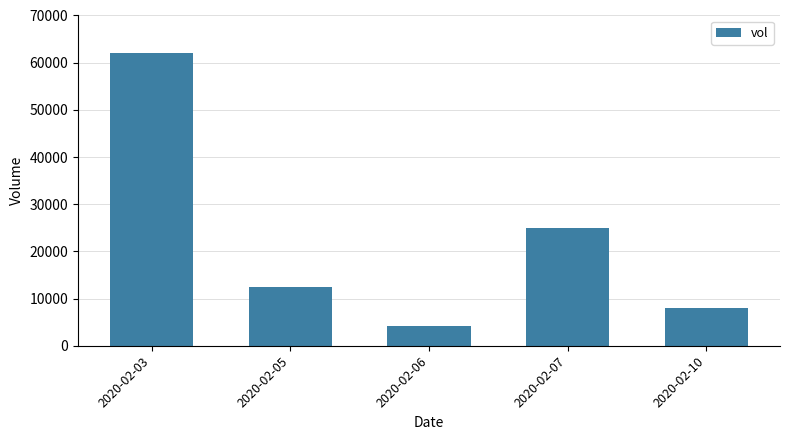

Which category has the highest value across all series?

2020-02-03